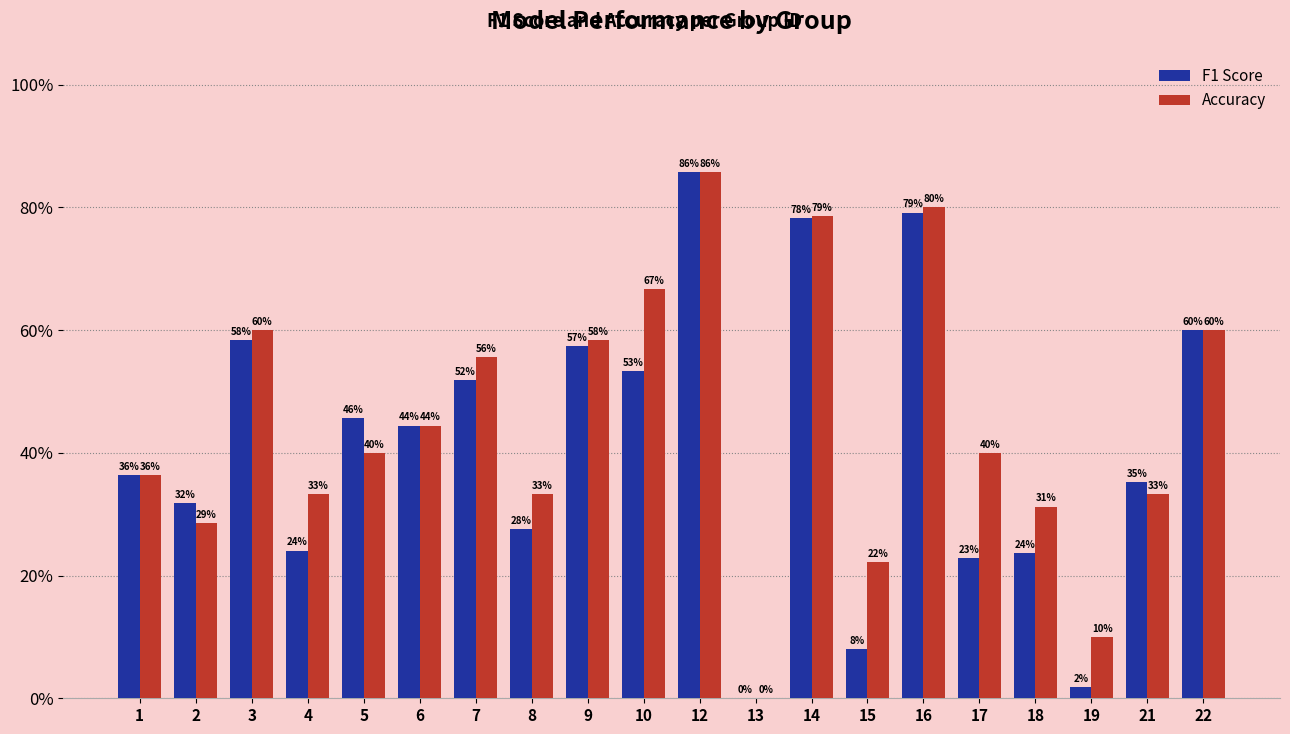

What are all the series names shown in the legend?

F1 Score, Accuracy